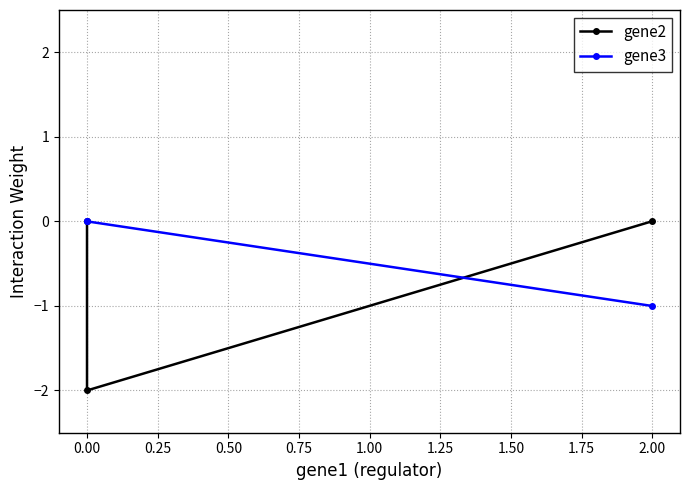

What is the spread (max minus min) of values at 0.00?

2.0